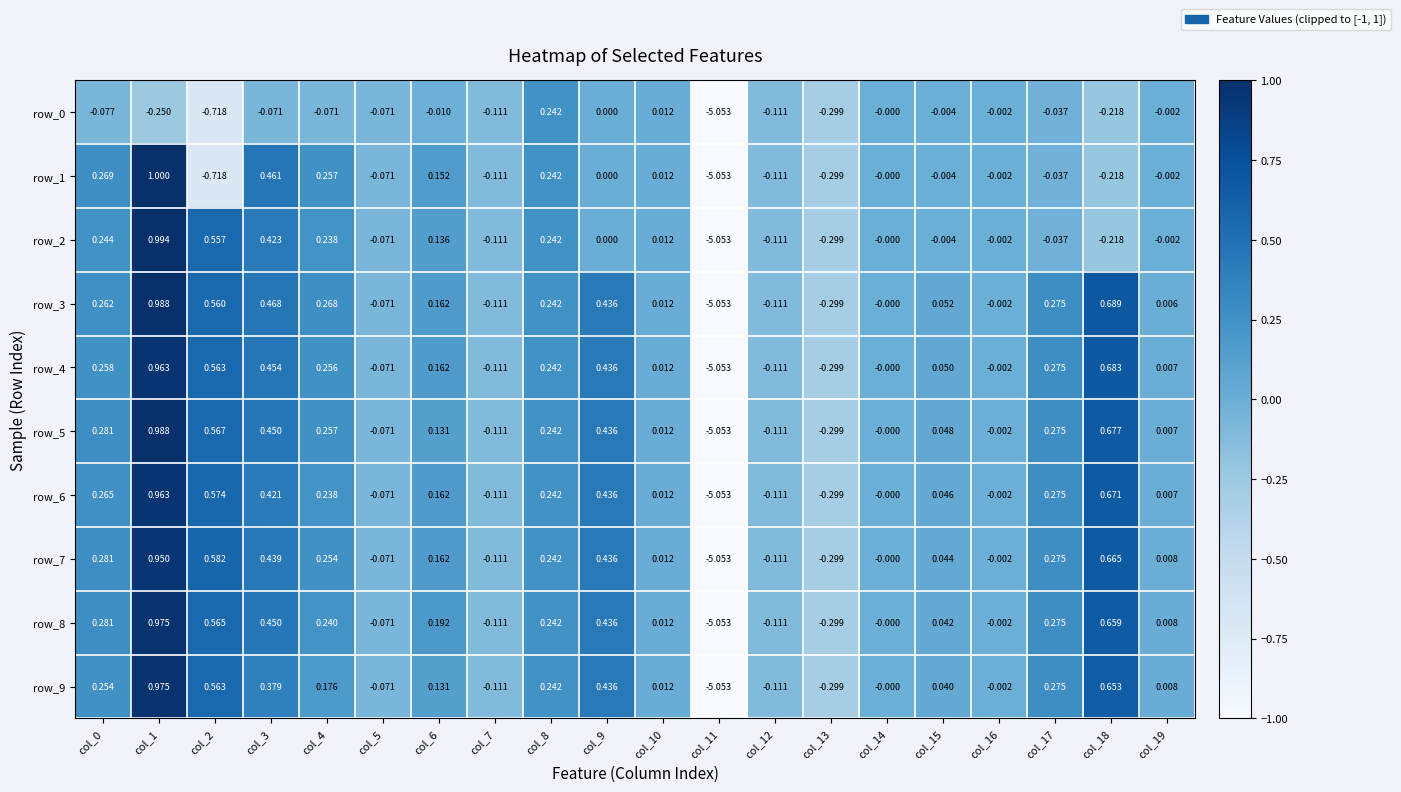

What is the difference between the second highest and minimum values in the row_4 series?

5.7